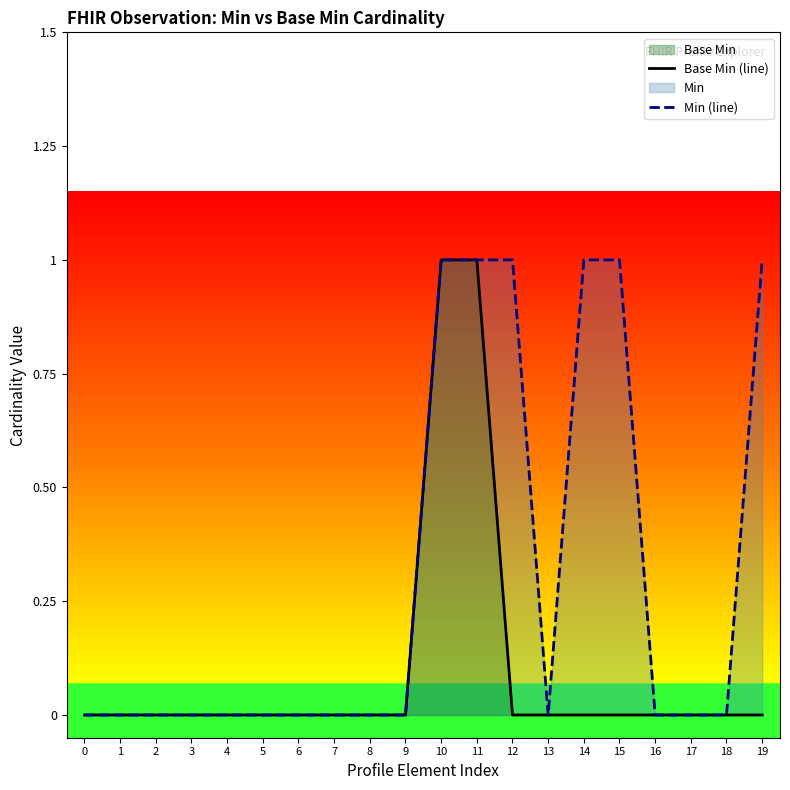

How many categories are shown in the chart?

20